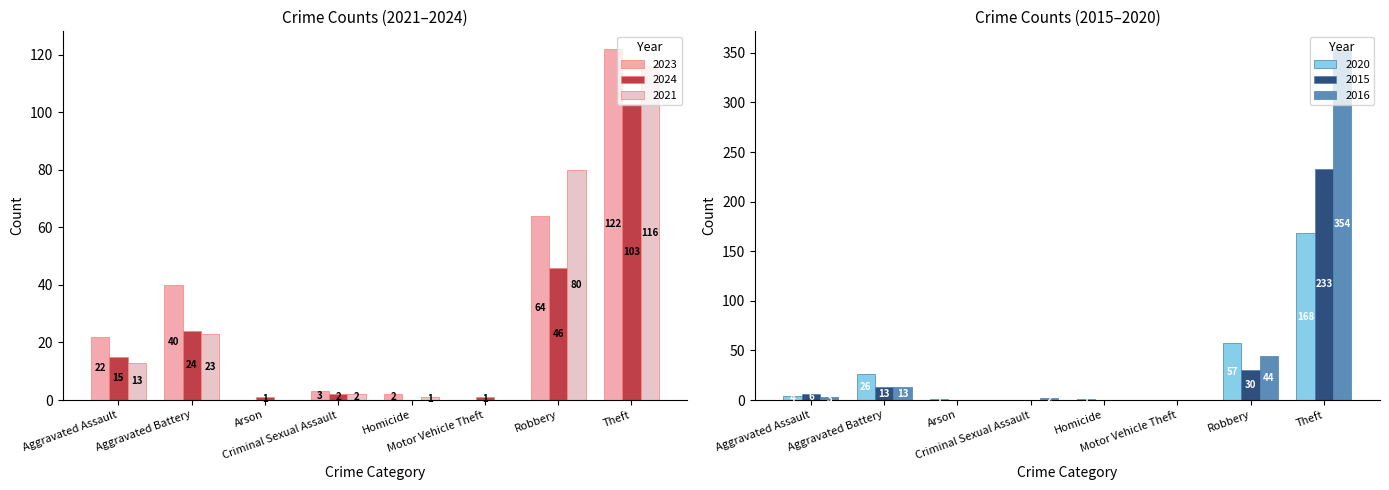

Reading right to left, extract all data points from this chart.

2023: Theft=122	Robbery=64	Motor Vehicle Theft=0	Homicide=2	Criminal Sexual Assault=3	Arson=0	Aggravated Battery=40	Aggravated Assault=22
2024: Theft=103	Robbery=46	Motor Vehicle Theft=1	Homicide=0	Criminal Sexual Assault=2	Arson=1	Aggravated Battery=24	Aggravated Assault=15
2021: Theft=116	Robbery=80	Motor Vehicle Theft=0	Homicide=1	Criminal Sexual Assault=2	Arson=0	Aggravated Battery=23	Aggravated Assault=13
2020: Theft=168	Robbery=57	Motor Vehicle Theft=0	Homicide=1	Criminal Sexual Assault=0	Arson=1	Aggravated Battery=26	Aggravated Assault=4
2015: Theft=233	Robbery=30	Motor Vehicle Theft=0	Homicide=0	Criminal Sexual Assault=0	Arson=0	Aggravated Battery=13	Aggravated Assault=6
2016: Theft=354	Robbery=44	Motor Vehicle Theft=0	Homicide=0	Criminal Sexual Assault=2	Arson=0	Aggravated Battery=13	Aggravated Assault=3